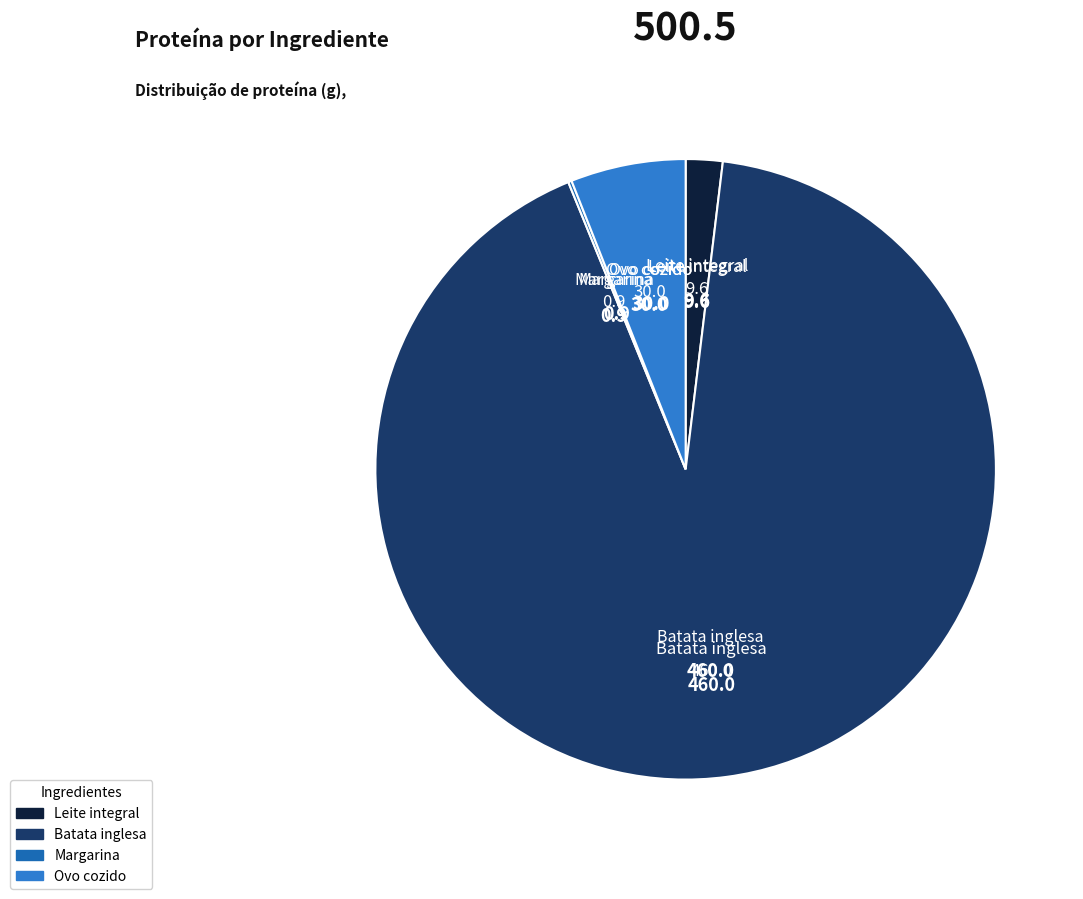

What is the largest slice in the pie chart?

Batata inglesa